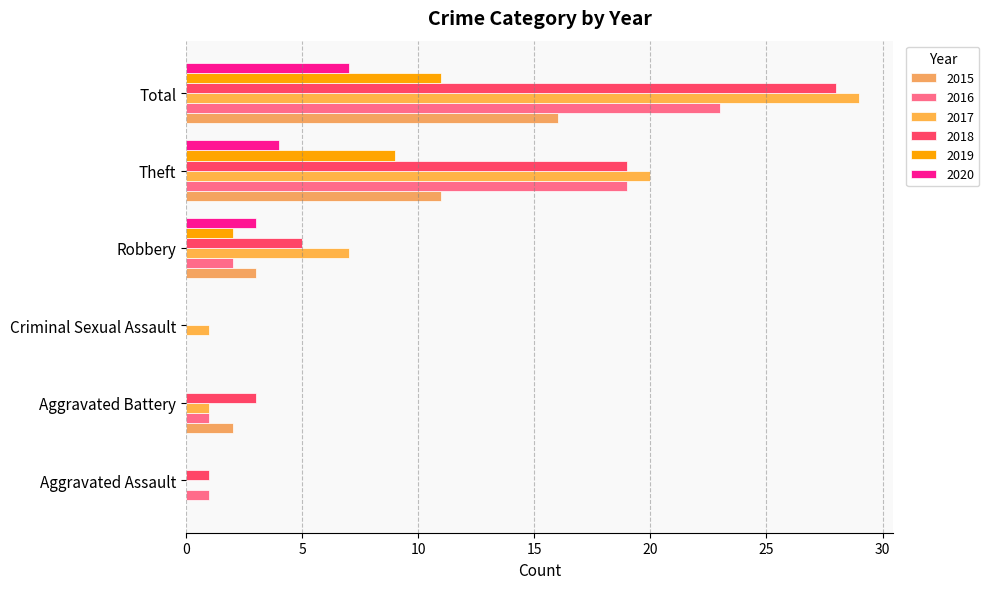

Reading left to right, extract all data points from this chart.

2015: 0	2	0	3	11	16
2016: 1	1	0	2	19	23
2017: 0	1	1	7	20	29
2018: 1	3	0	5	19	28
2019: 0	0	0	2	9	11
2020: 0	0	0	3	4	7